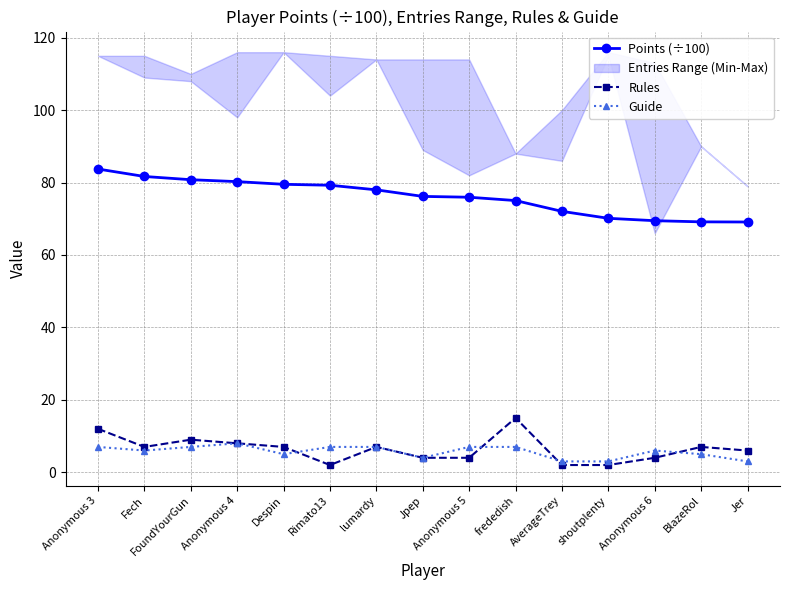

What is the difference between the maximum and second lowest values in the Rules series?

13.0